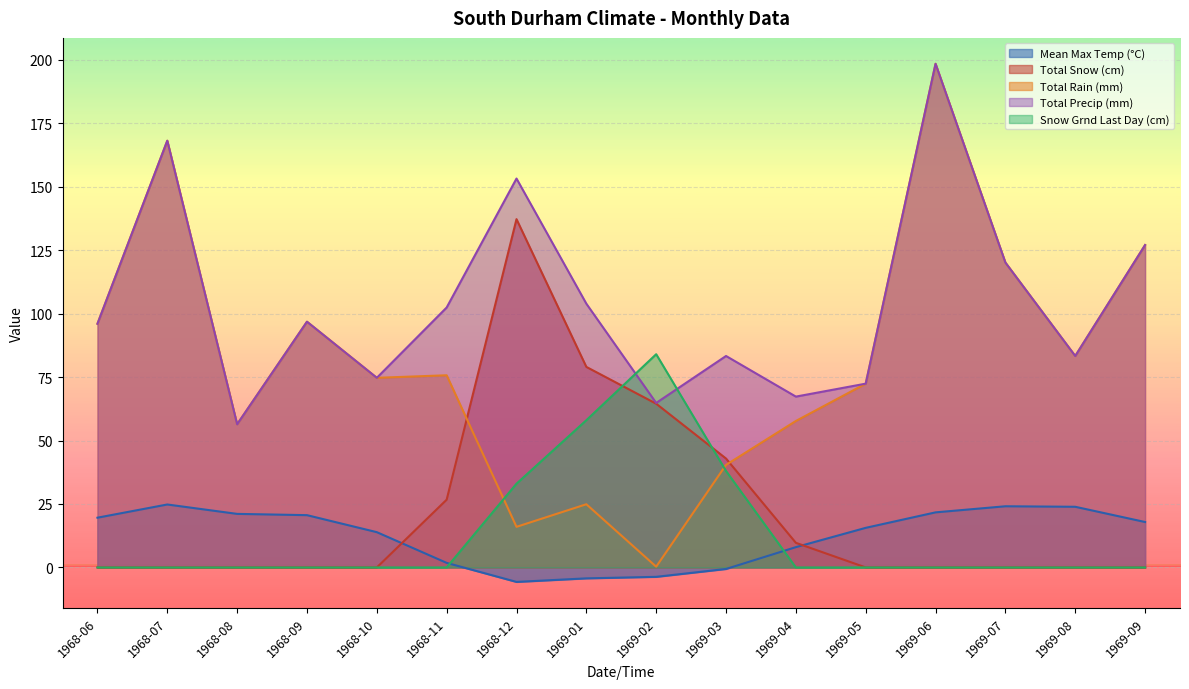

What is the sum of the Mean Max Temp (°C) values at 1969-08 and 1968-08?

45.0